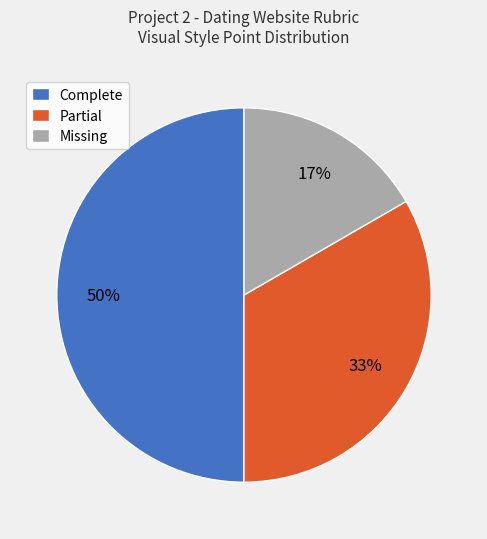

What is the largest slice in the pie chart?

Complete